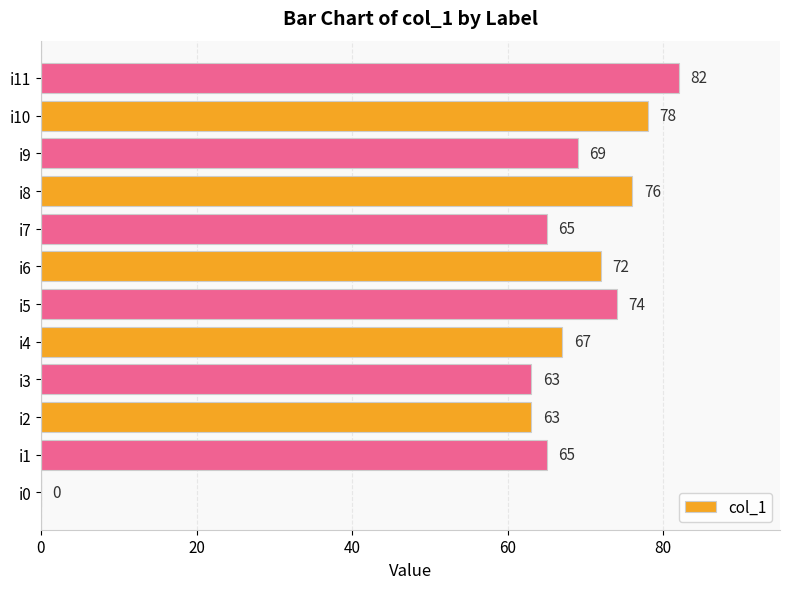

Approximately how many times larger is the value at i4 compared to i6?

0.9